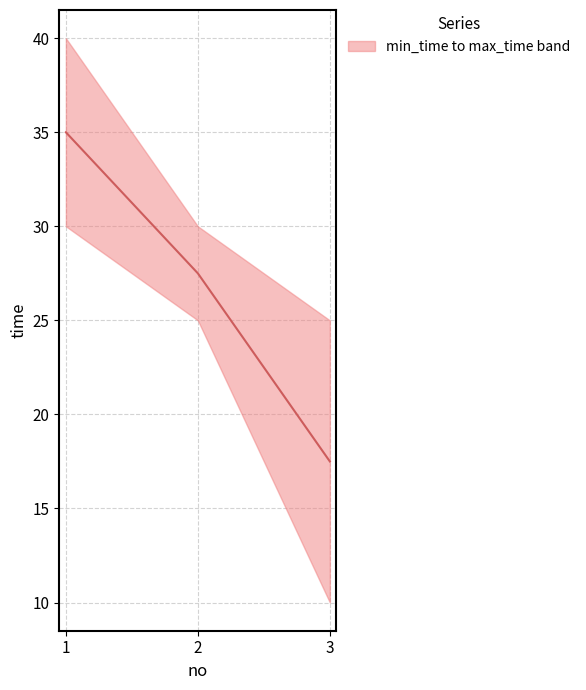

Reading left to right, extract all data points from this chart.

35.0	27.5	17.5